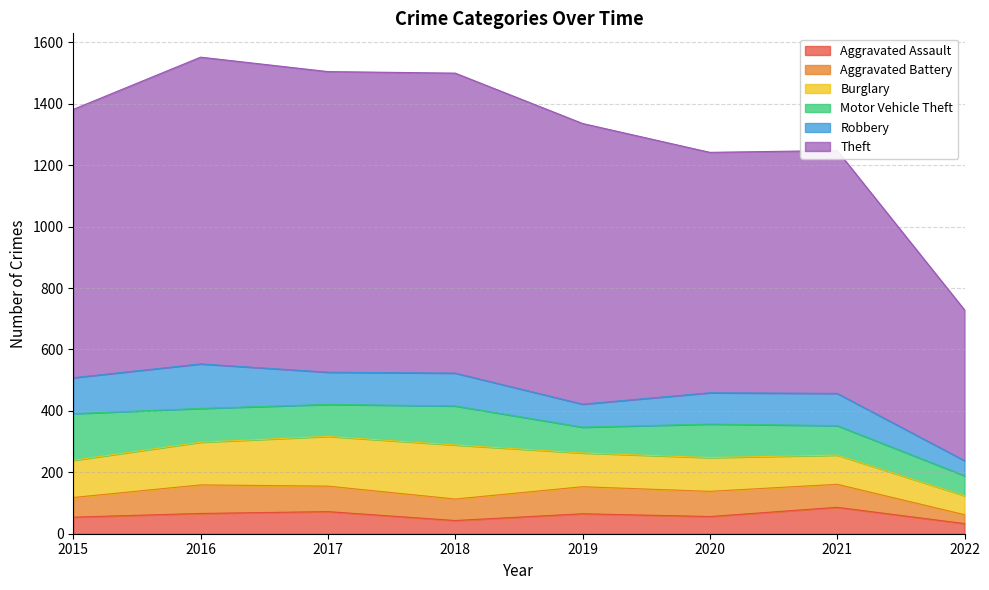

At which category does the chart reach its minimum across all series?

2022